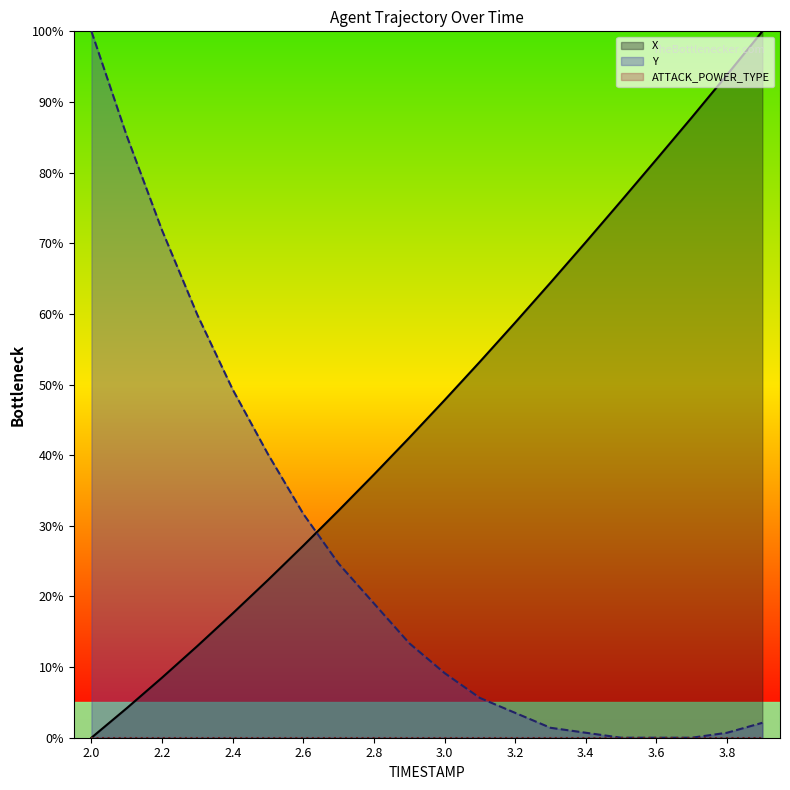

Reading left to right, extract all data points from this chart.

X: 0.0	4.2	8.5	13.0	17.6	22.3	27.2	32.2	37.3	42.5	47.8	53.2	58.8	64.4	70.2	76.0	81.9	87.8	93.8	100.0
Y: 100.0	85.2	71.8	59.9	49.3	40.1	31.7	24.6	19.0	13.4	9.2	5.6	3.5	1.4	0.7	0.0	0.0	0.0	0.7	2.1